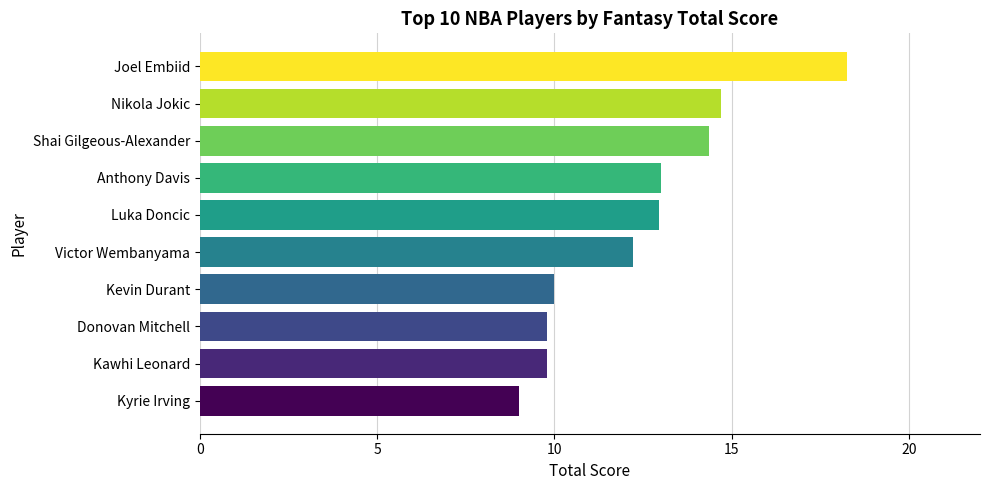

The chart shows a value of 9.8 at Kawhi Leonard. True or false?

True